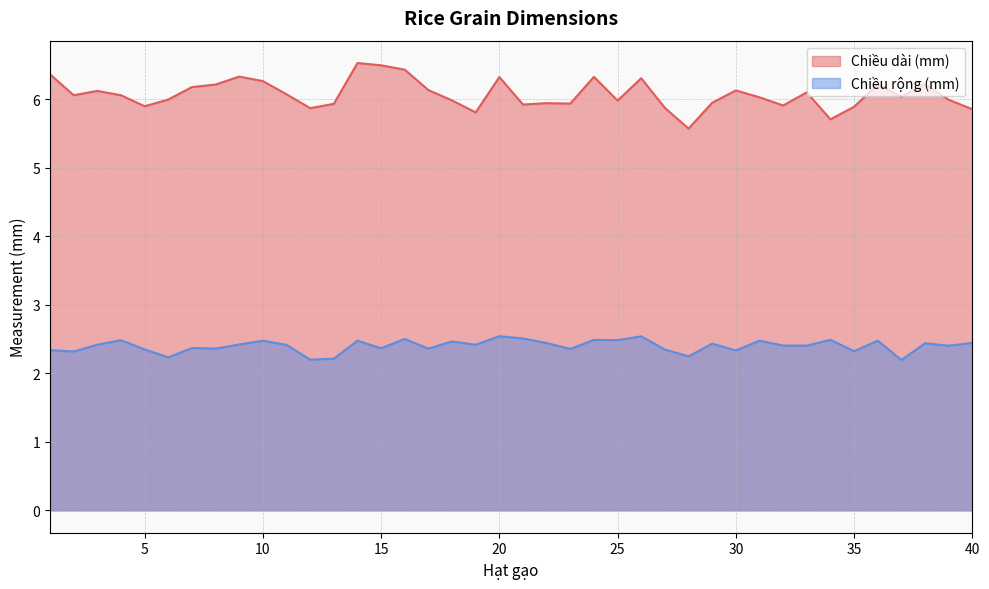

Does the chart have visible grid lines?

Yes